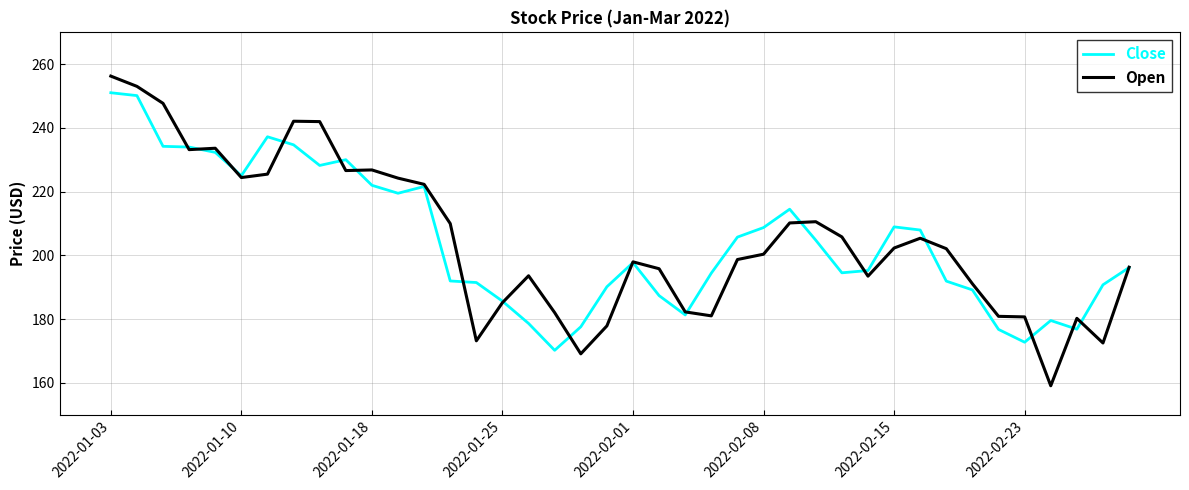

List the series in order of their peak value, lowest first.

Close, Open